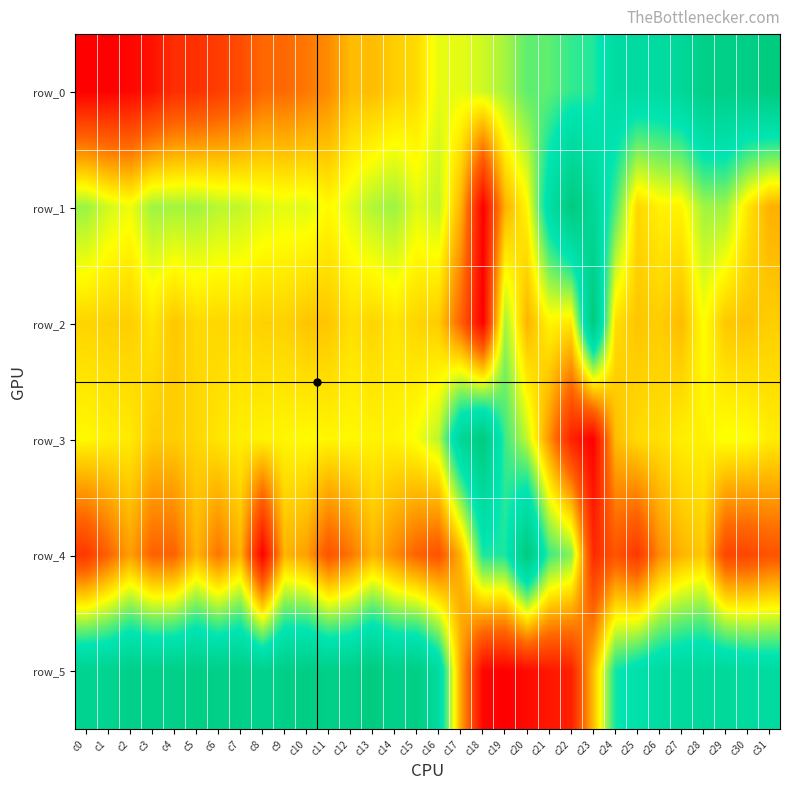

What is the difference between the maximum and minimum values in the row_5 series?

1.0